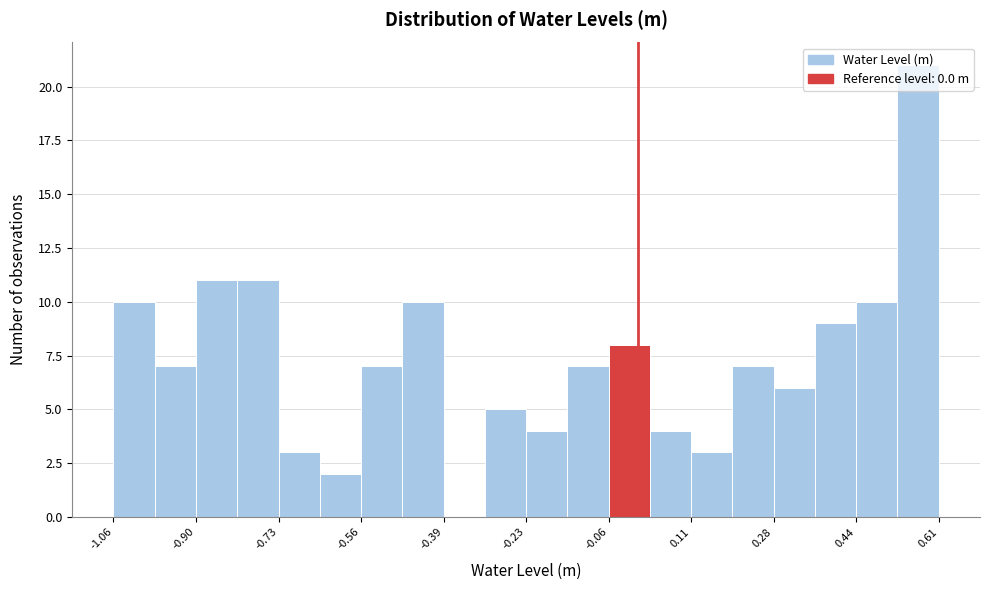

What is the height of the bar covering -0.82 to -0.72 on the x-axis? Neither the bar edges nor the heights are printed on the chart, so give them approximately, as read against the axes.

11